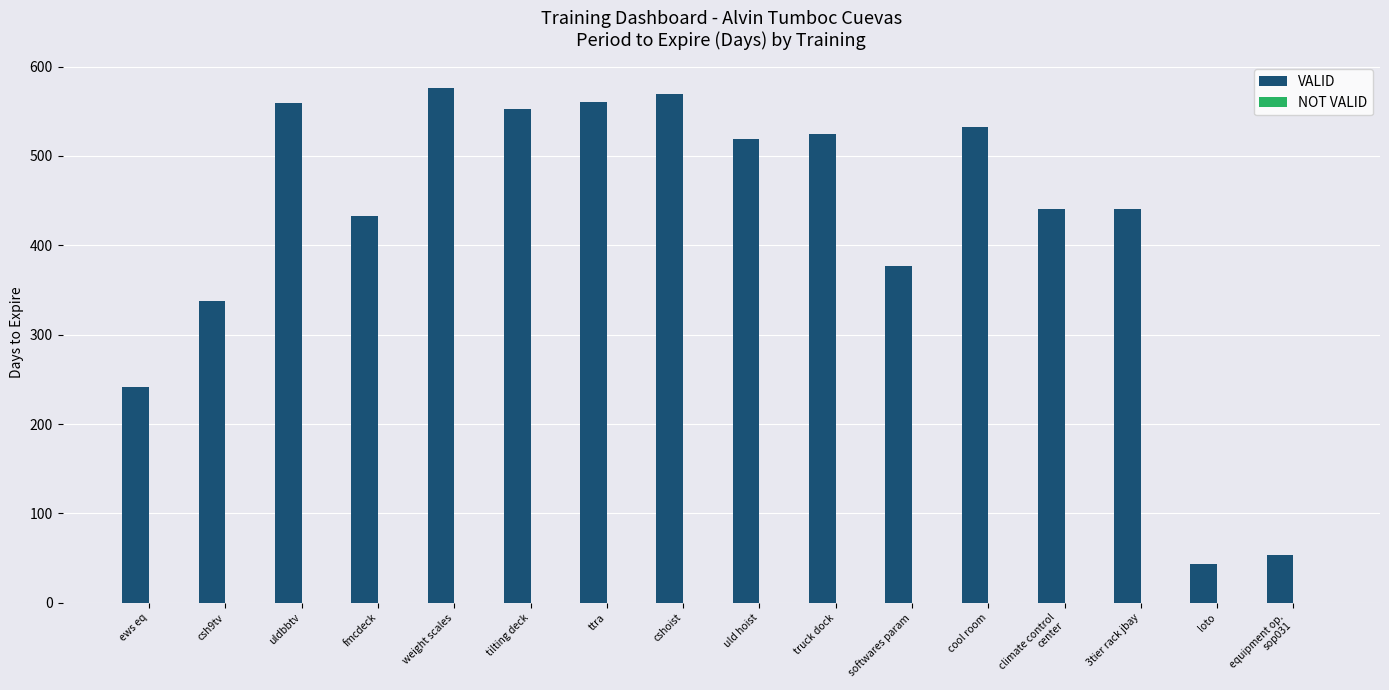

Which label corresponds to the largest value in the chart?

weight scales